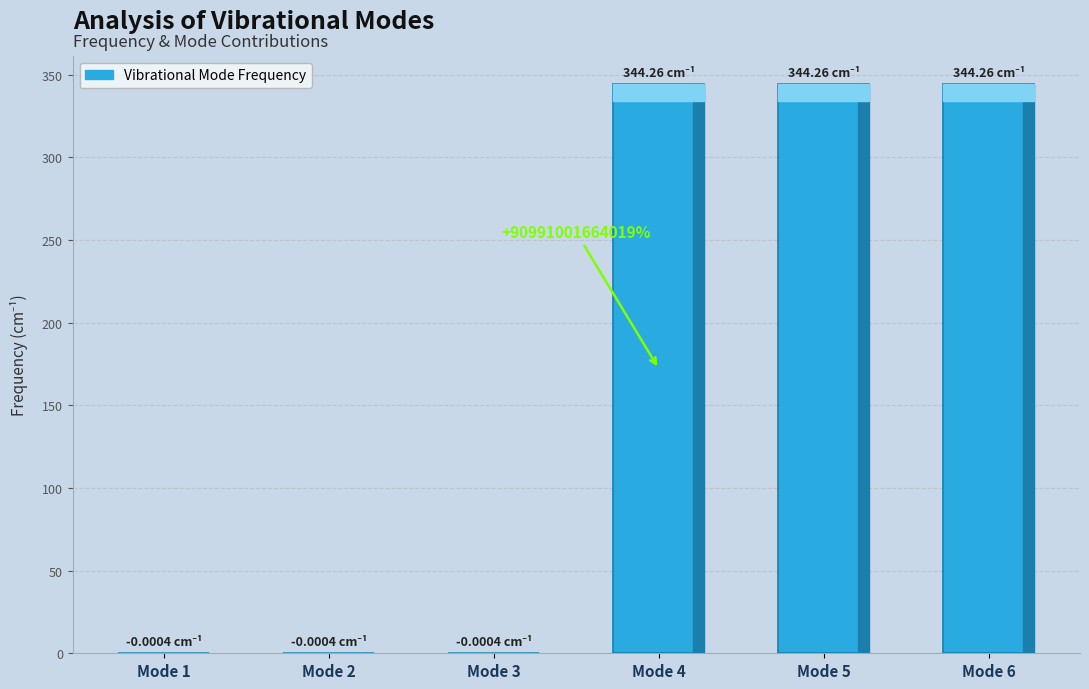

How many categories are shown in the chart?

6